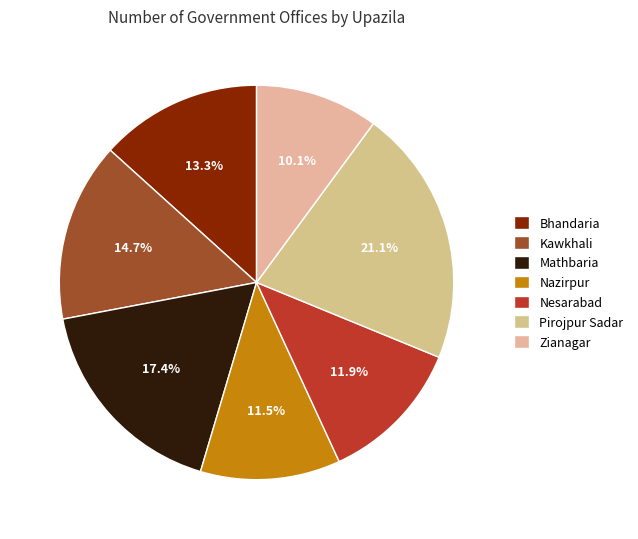

The Nazirpur slice represents 11% of the pie. True or false?

True